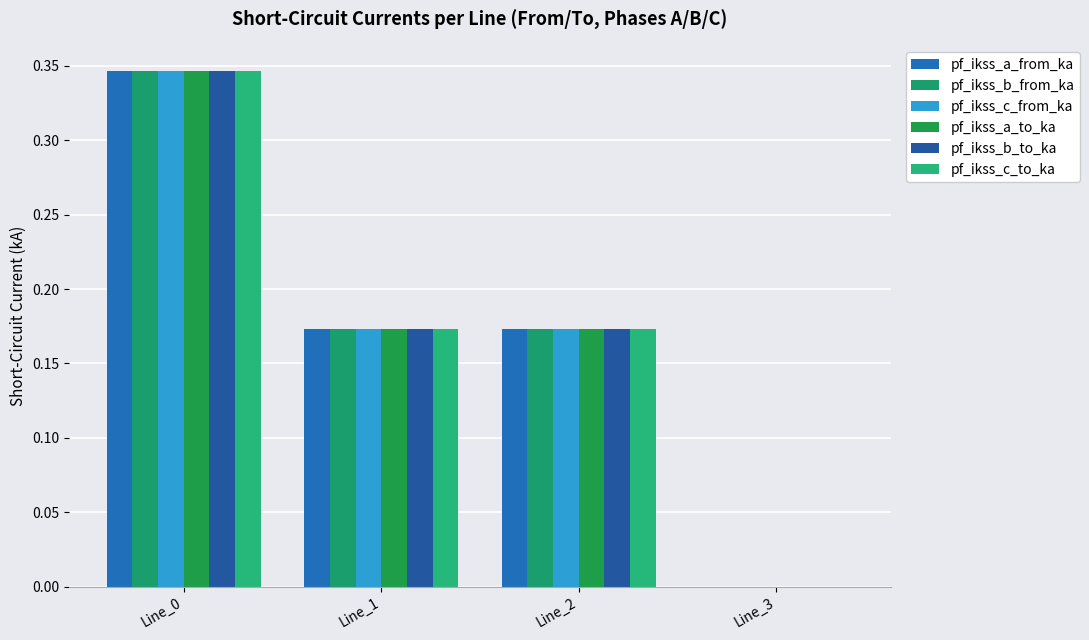

What is the total value across all series at Line_2?

1.0